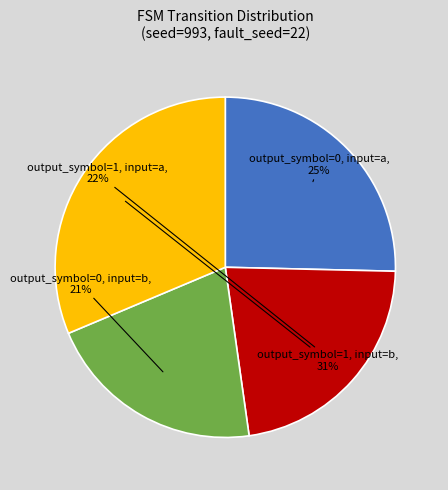

Approximately how many times larger is the value at output_symbol=0, input=a compared to output_symbol=1, input=a?

1.1